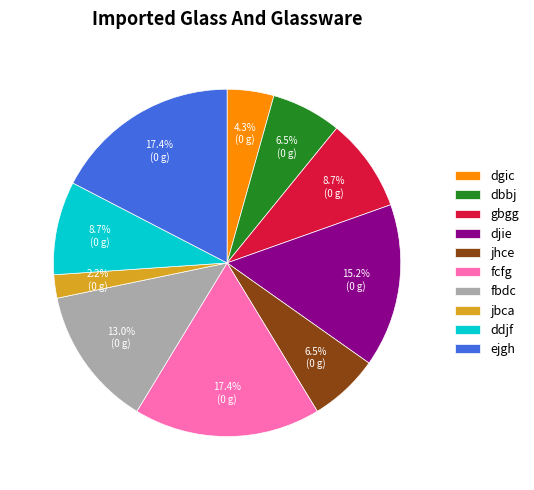

To the nearest percent, what is the difference between the dbbj and ejgh slice percentages?

11%